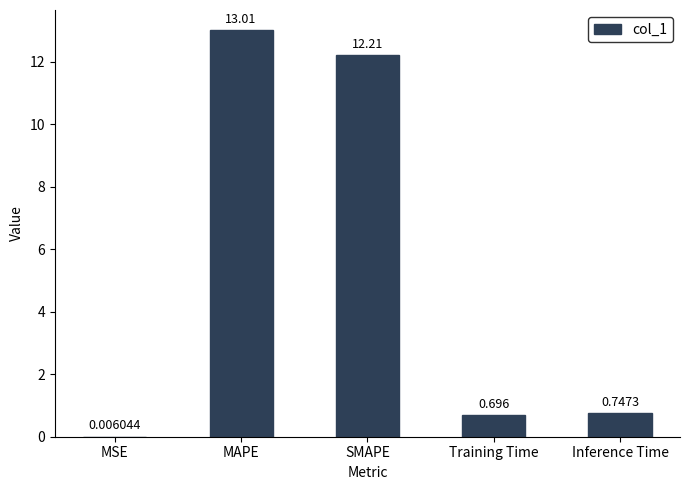

Is it true that the value at MAPE is 7.5?

False